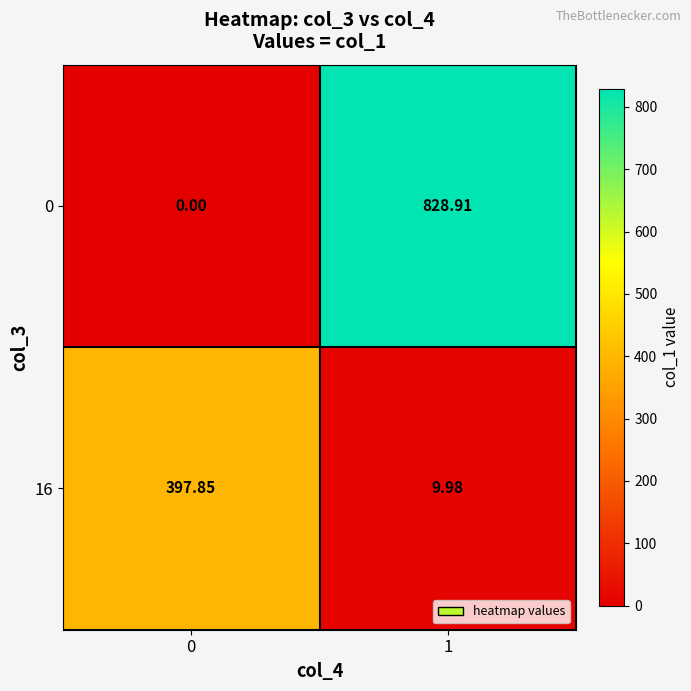

Is the value of 16 at 0 greater than the value of 0 at 0?

Yes